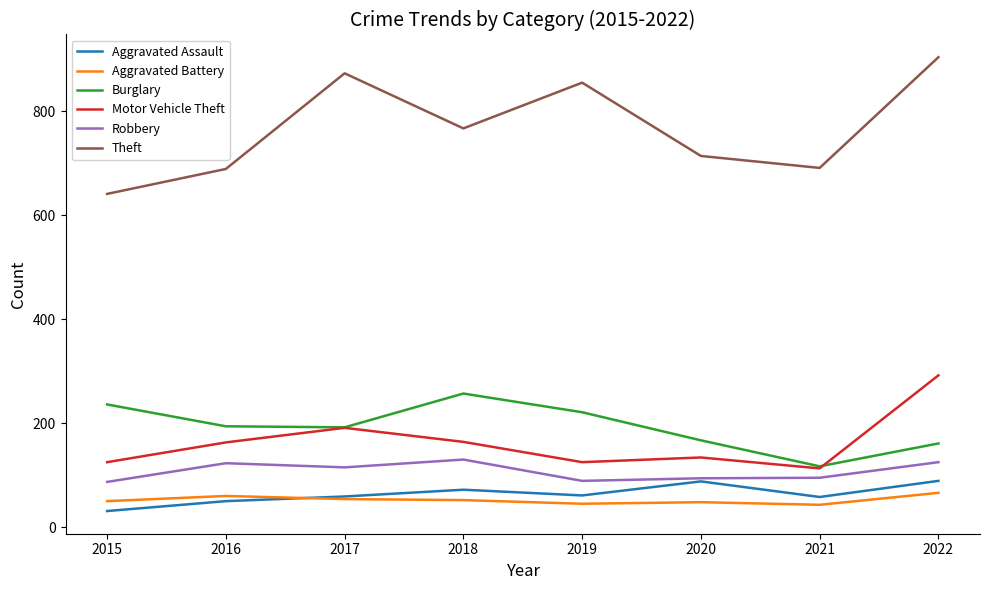

At which category is the sum across all series the highest?

2022